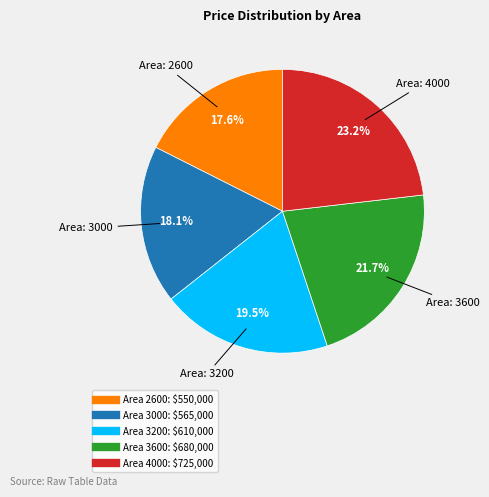

Is there any slice that represents more than half of the pie?

No